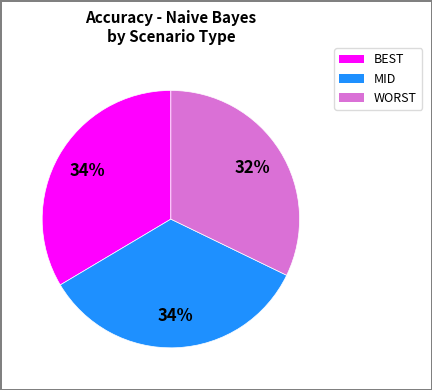

Do WORST and MID together represent more than half of the pie?

Yes